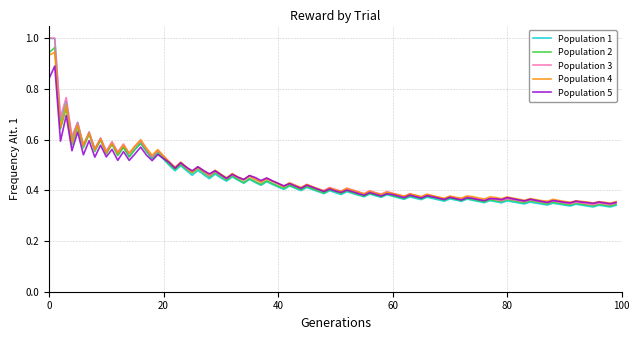

Which series has the widest spread of values?

Population 1